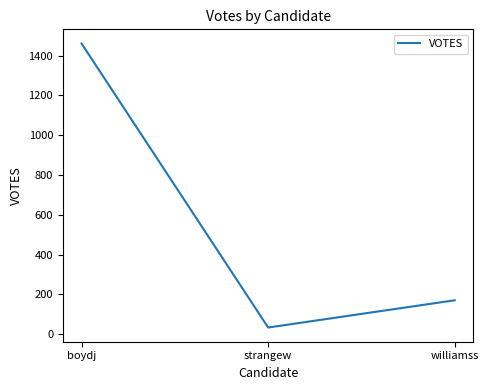

What position from the left is strangew?

2